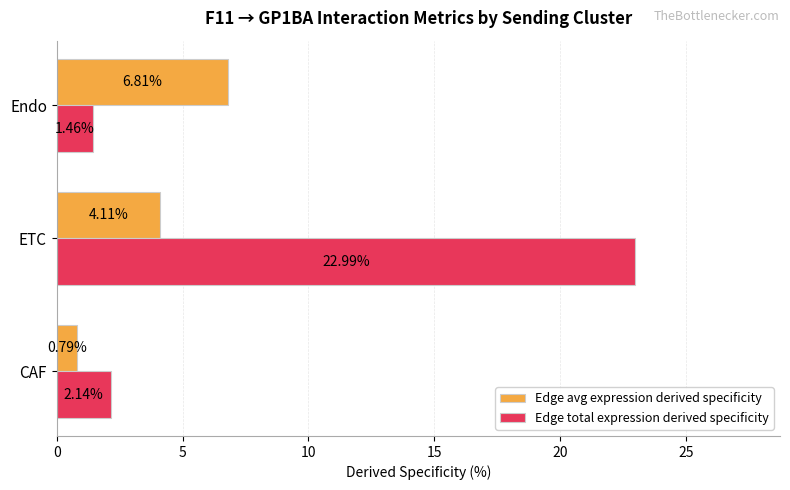

Which series has the largest range (max minus min)?

Edge total expression derived specificity